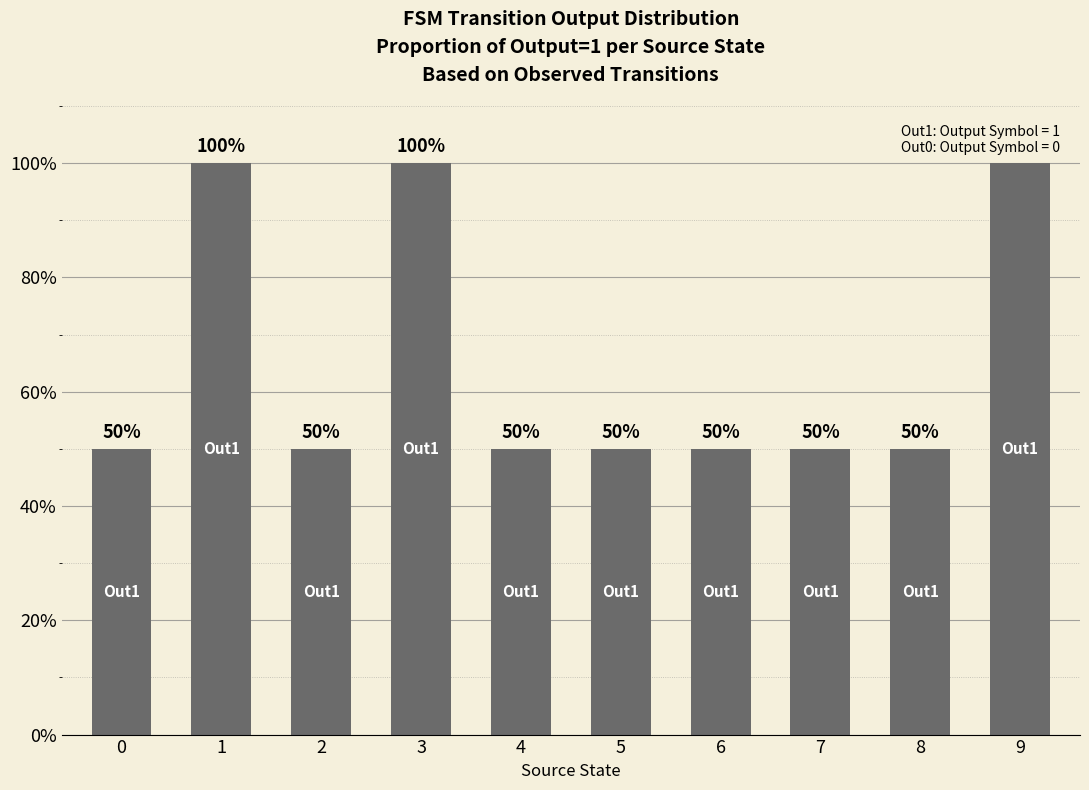

Does the chart contain stacked bars?

No